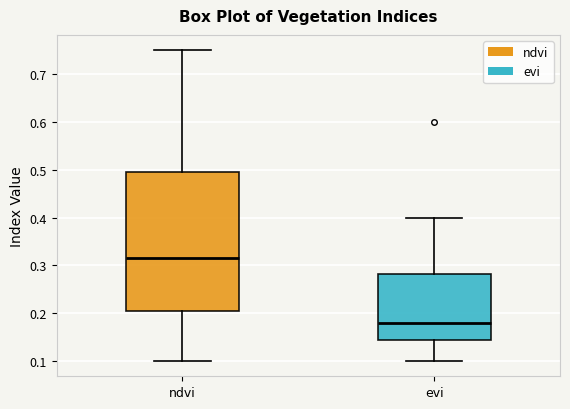

Which box's median line is the lowest?

evi